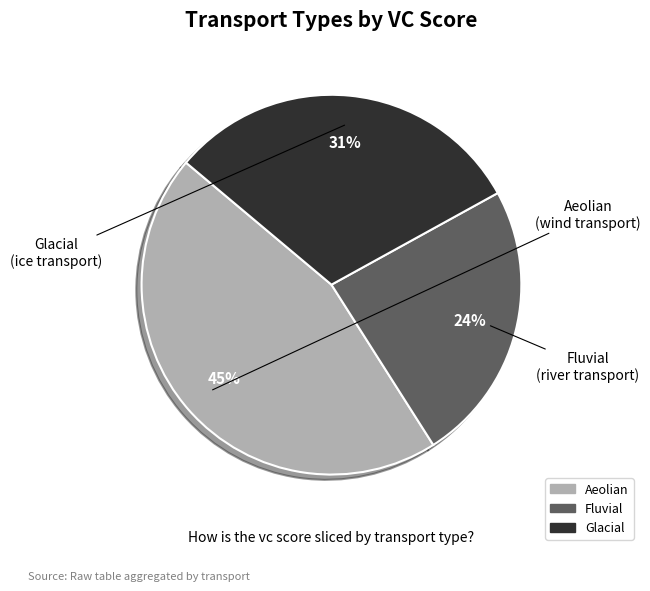

To the nearest percent, what is the combined percentage of Fluvial and Aeolian?

69%